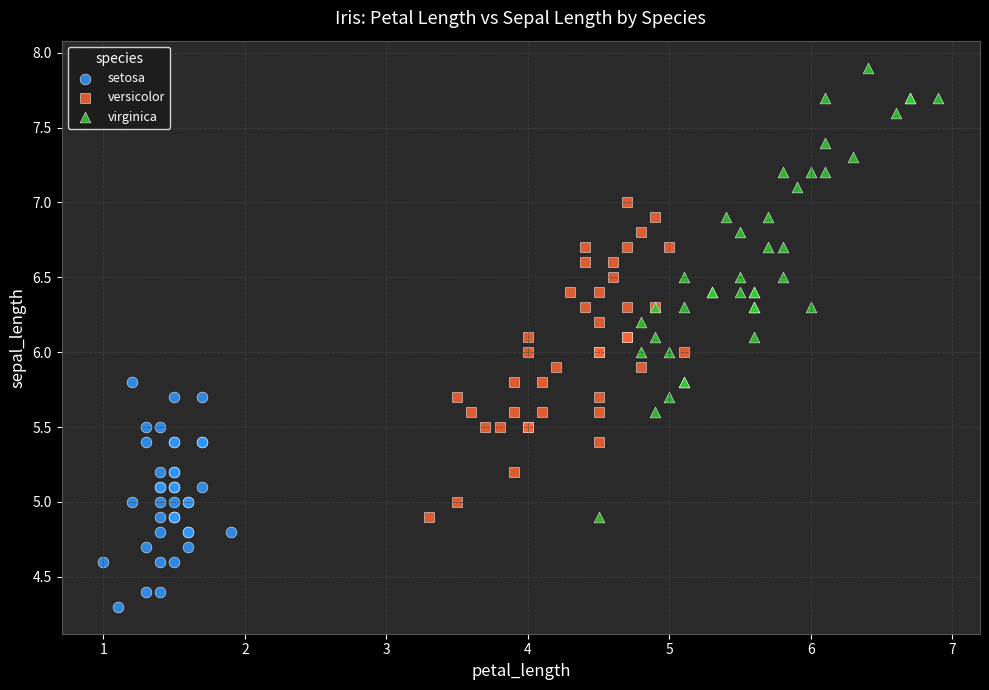

Which series reaches the minimum Y coordinate?

setosa